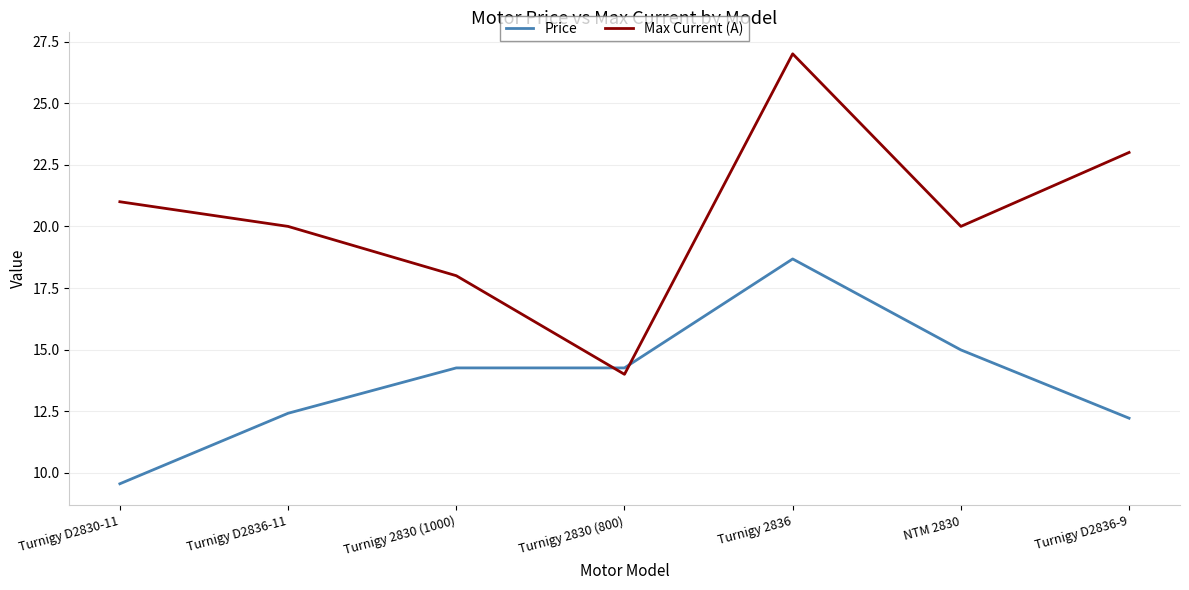

Which series has the largest total across all categories?

Max Current (A)